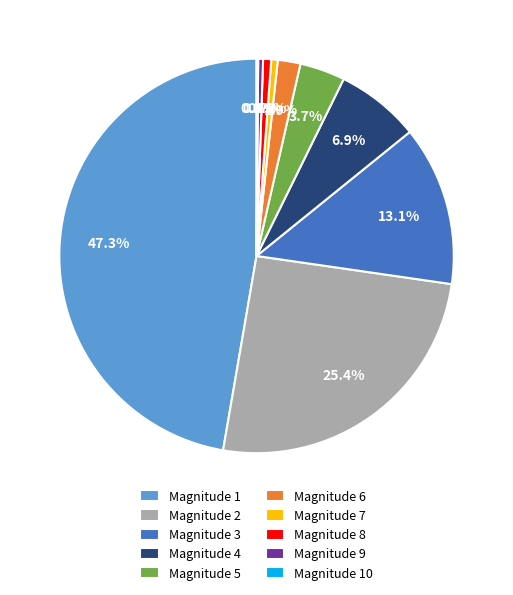

Which has a higher value, Magnitude 9 or Magnitude 4?

Magnitude 4